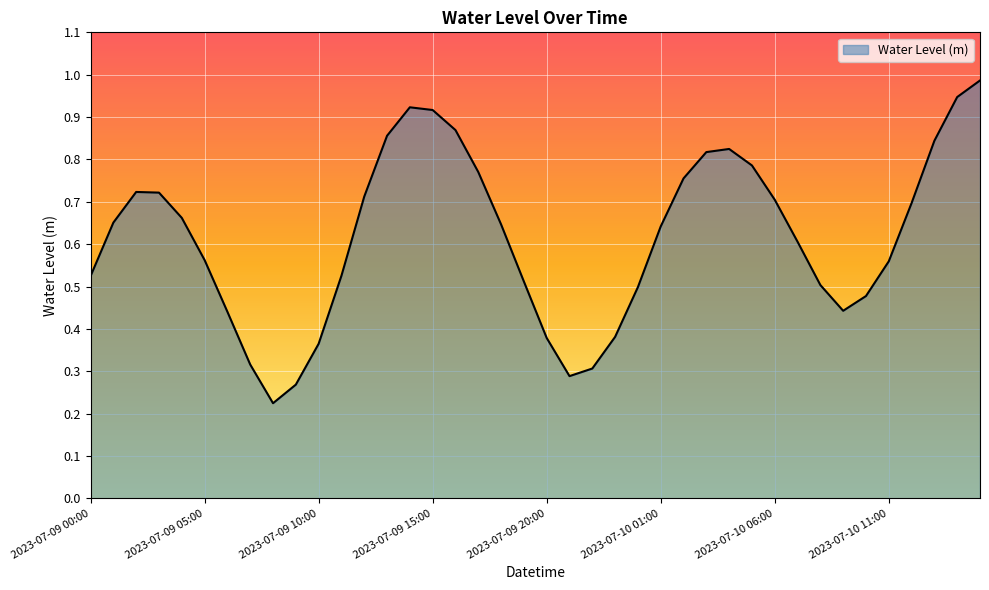

What is the label of the 33rd point from the right?

2023-07-09 07:00